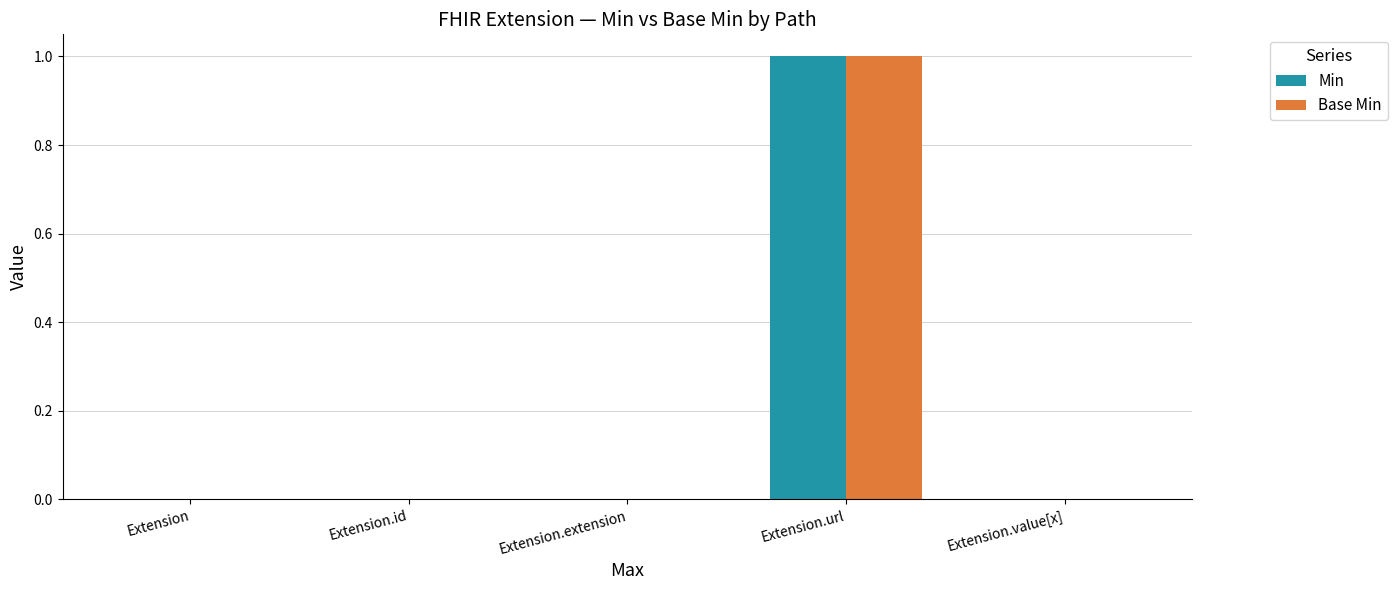

What is the highest value of the Min series?

1